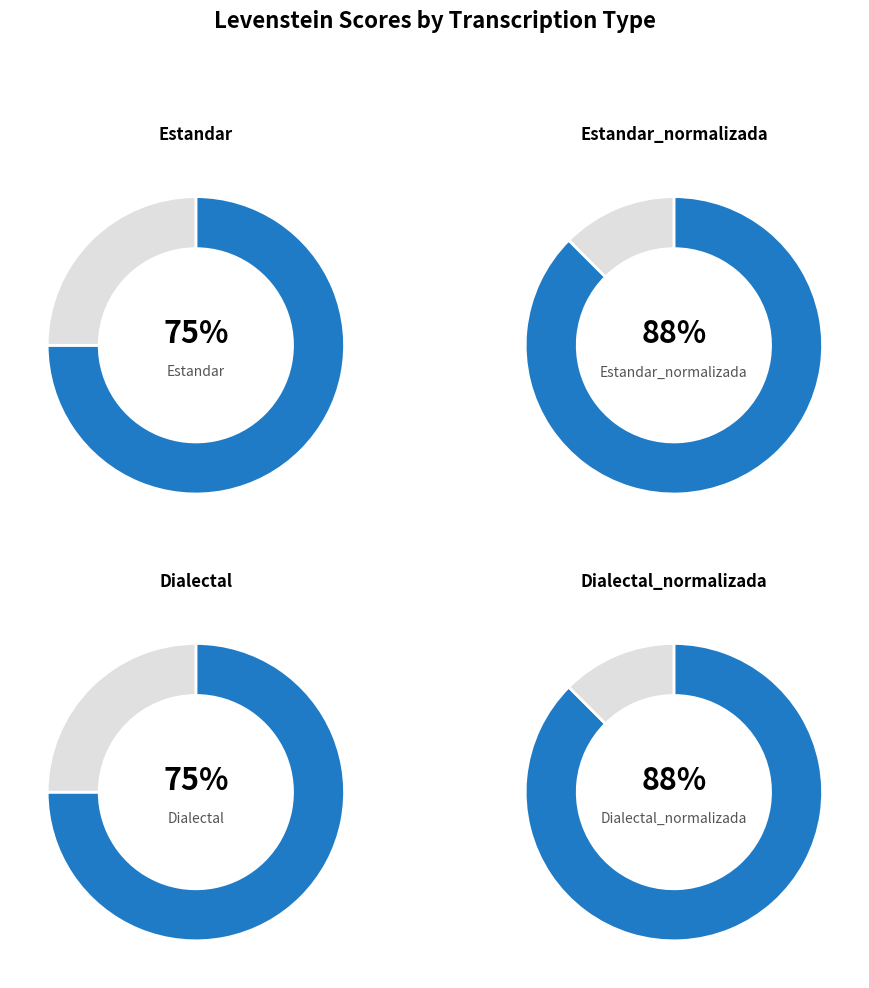

Is it true that Estandar is 17% of the pie?

False